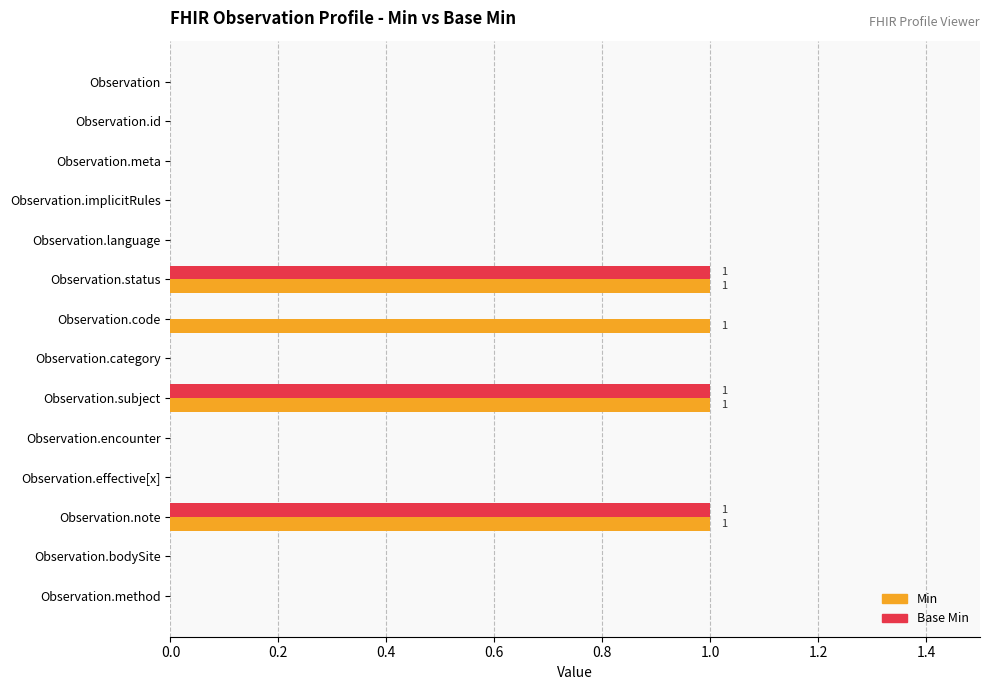

How many distinct data groups are displayed?

2